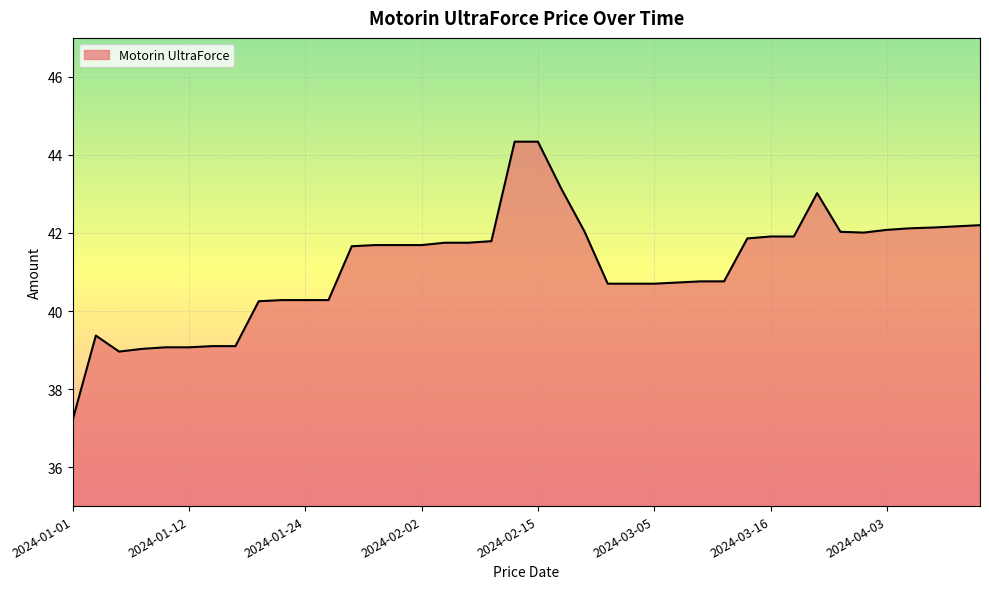

What is the smallest value displayed?

37.2